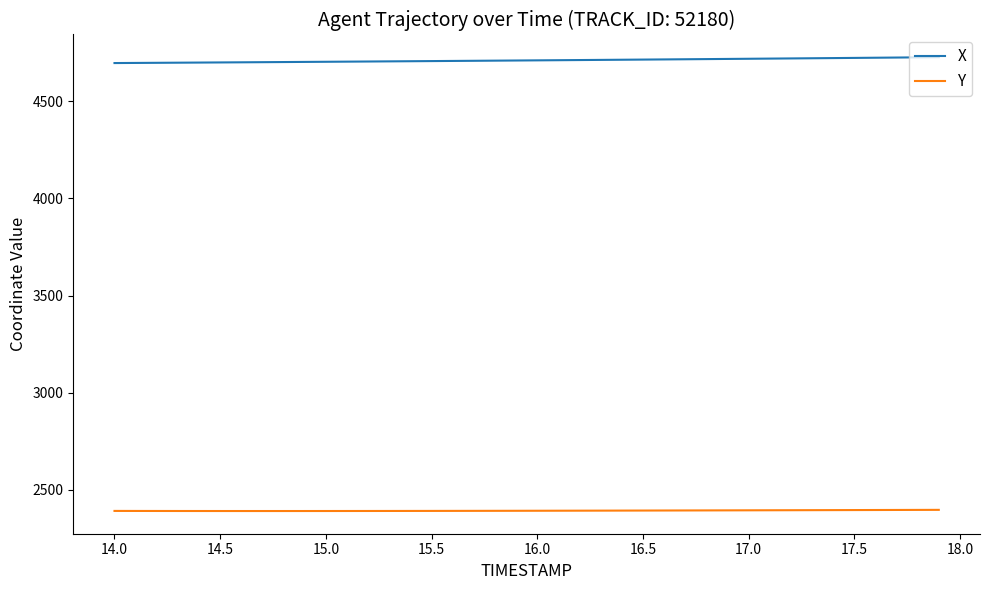

List the series in order of their peak value, lowest first.

Y, X